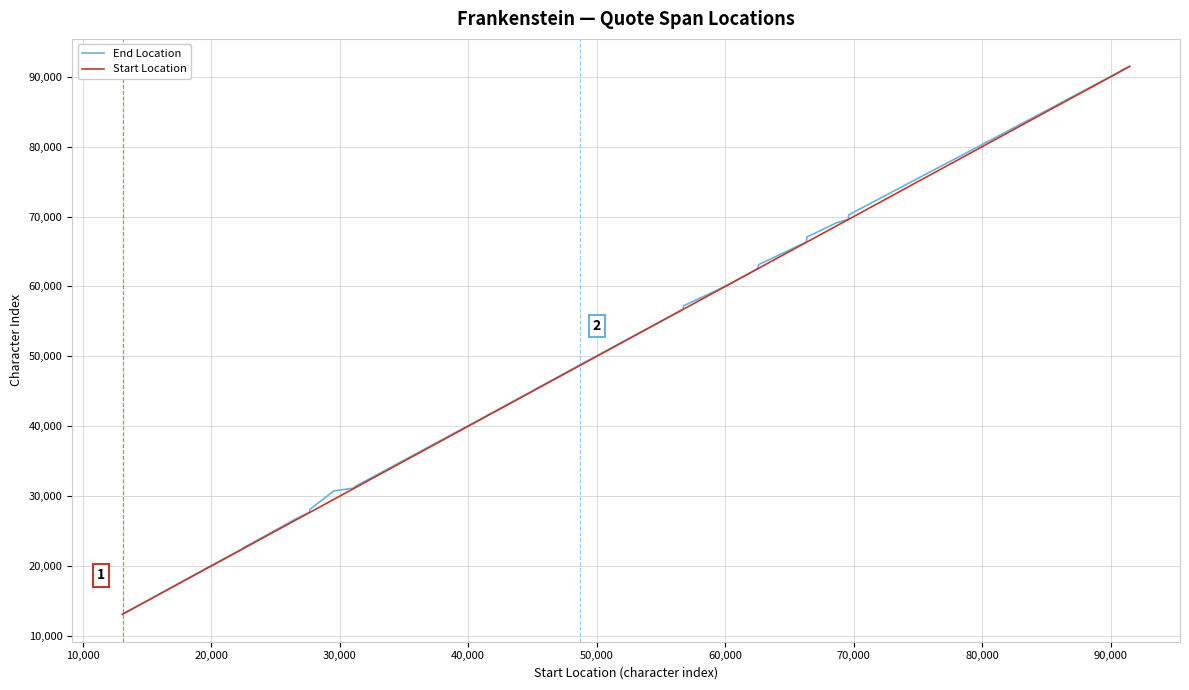

What is the maximum value for Start Location?

91464